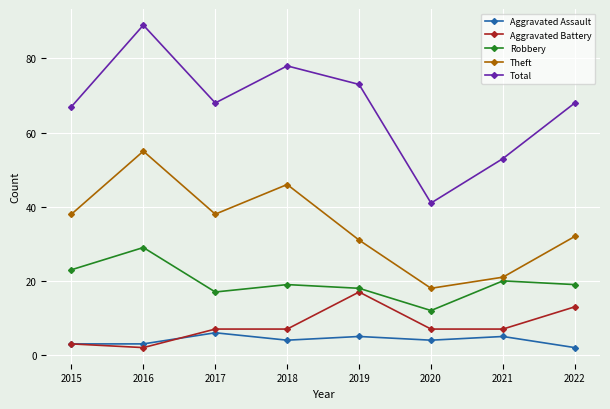

What is the highest value of the Robbery series?

29